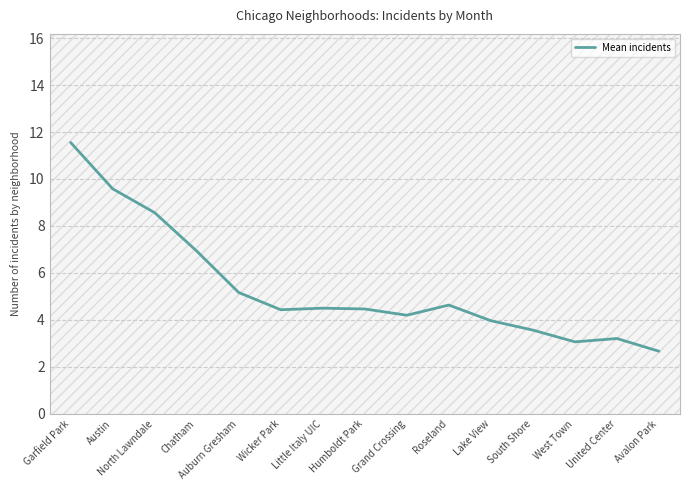

What position from the left is South Shore?

12